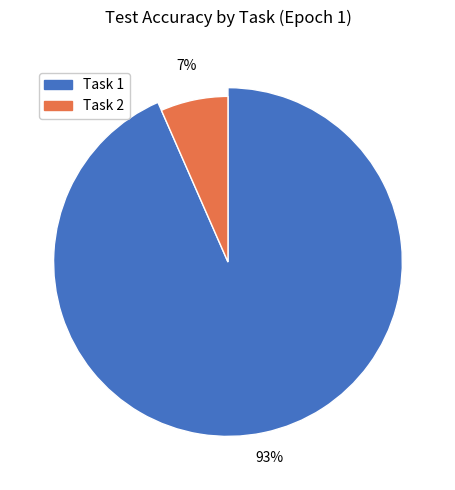

Which has a higher value, Task 2 or Task 1?

Task 1